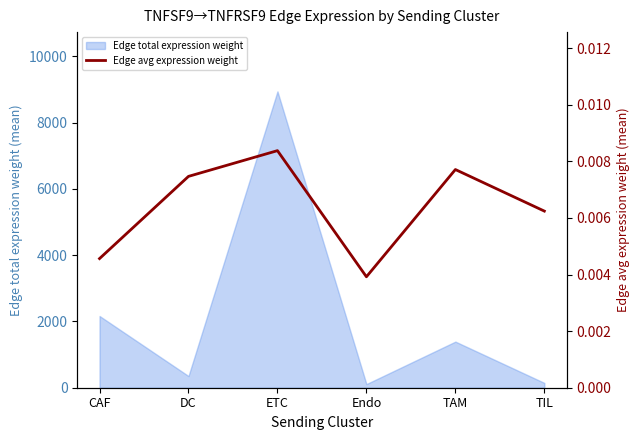

Which category has the highest value across all series?

ETC